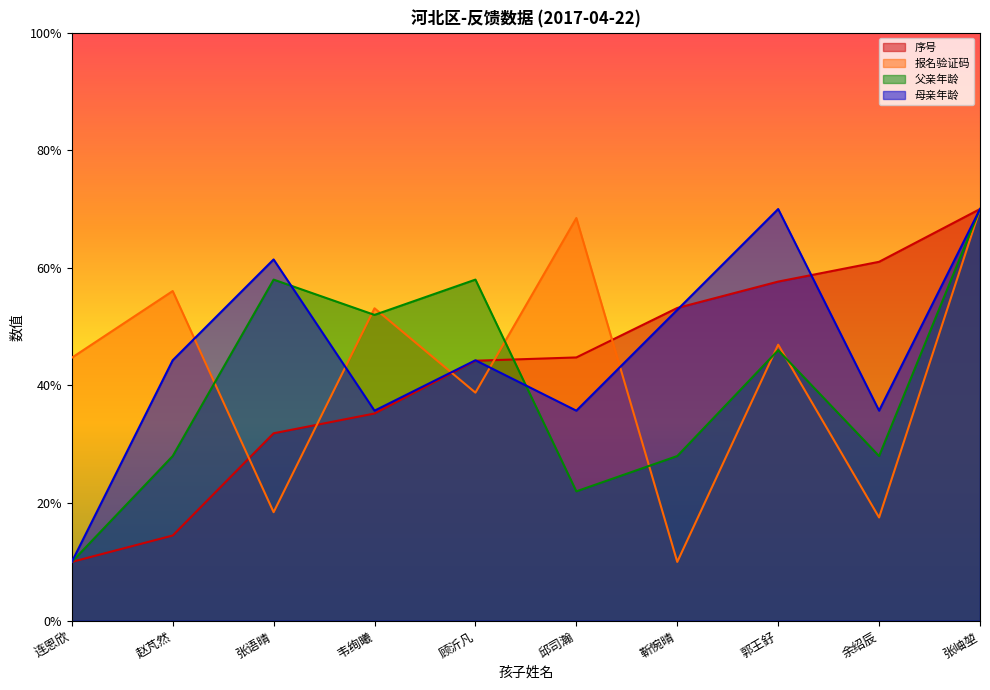

Between 靳惋晴 and 郭王釨, which series saw the biggest shift?

报名验证码